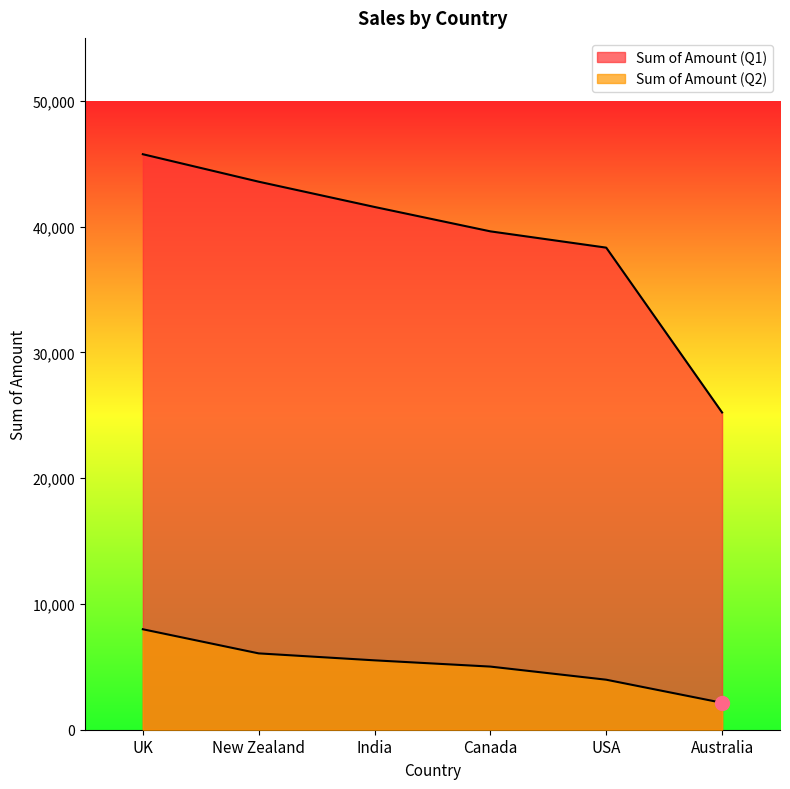

Does the chart display data point markers on the line(s)?

No